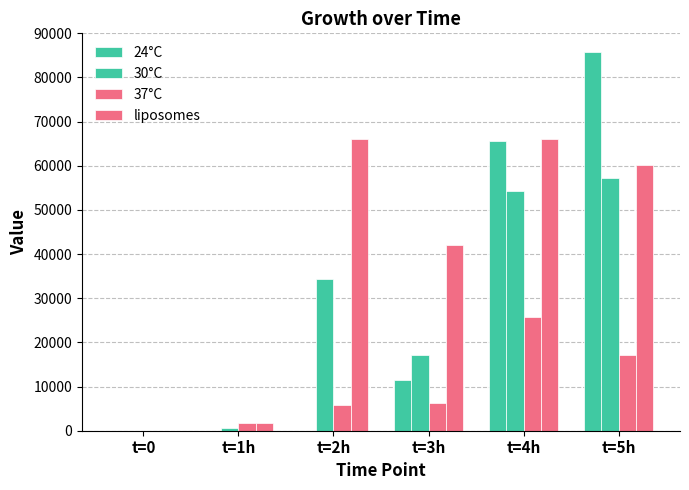

Reading left to right, list all the values displayed in this chart.

24°C: 1.0	0.0	45.7	11428.6	65714.3	85714.3
30°C: 1.0	571.4	34285.7	17142.9	54285.7	57142.9
37°C: 1.0	1714.3	5714.3	6285.7	25714.3	17142.9
liposomes: 1.0	1683.0	66118.9	42075.7	66118.9	60108.1